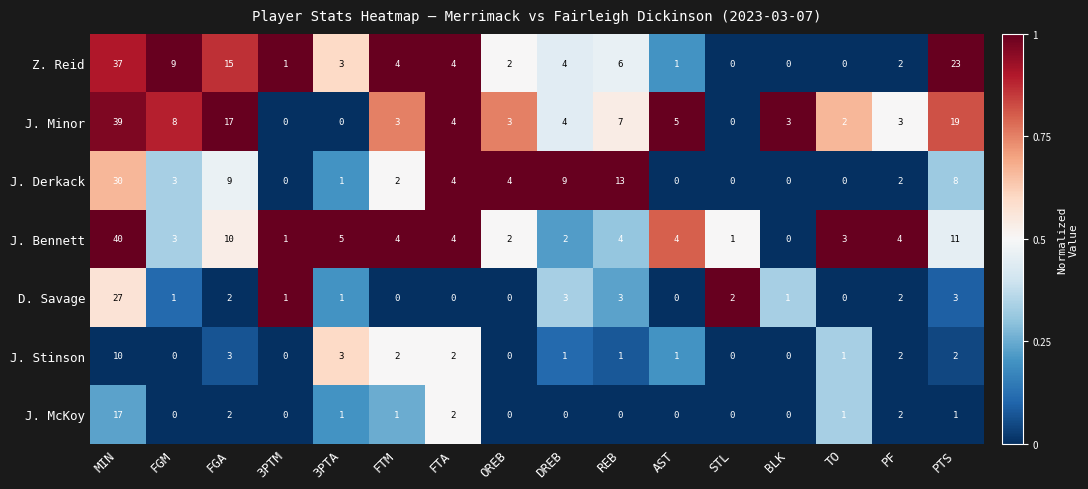

Which series has the widest spread of values?

J. Bennett